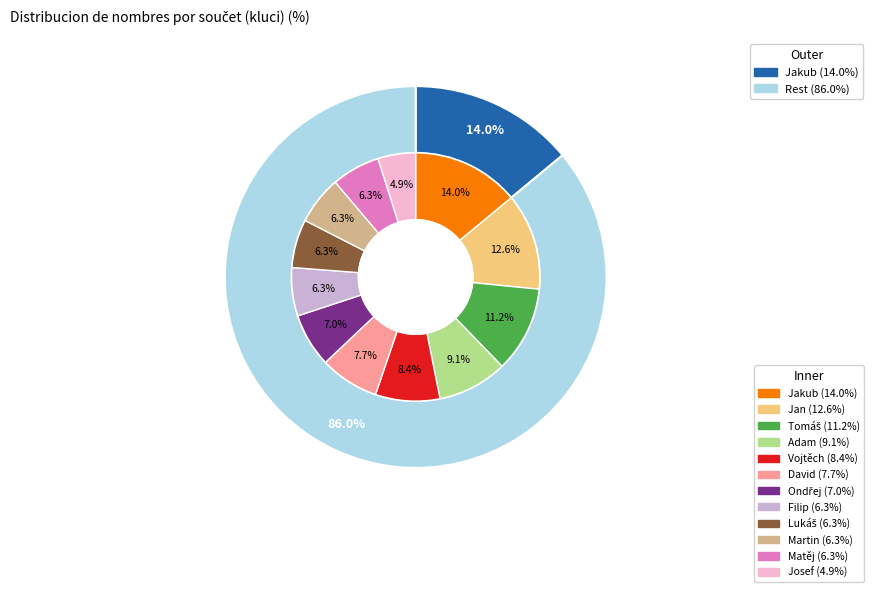

What percentage is the Josef slice, to the nearest percent?

5%